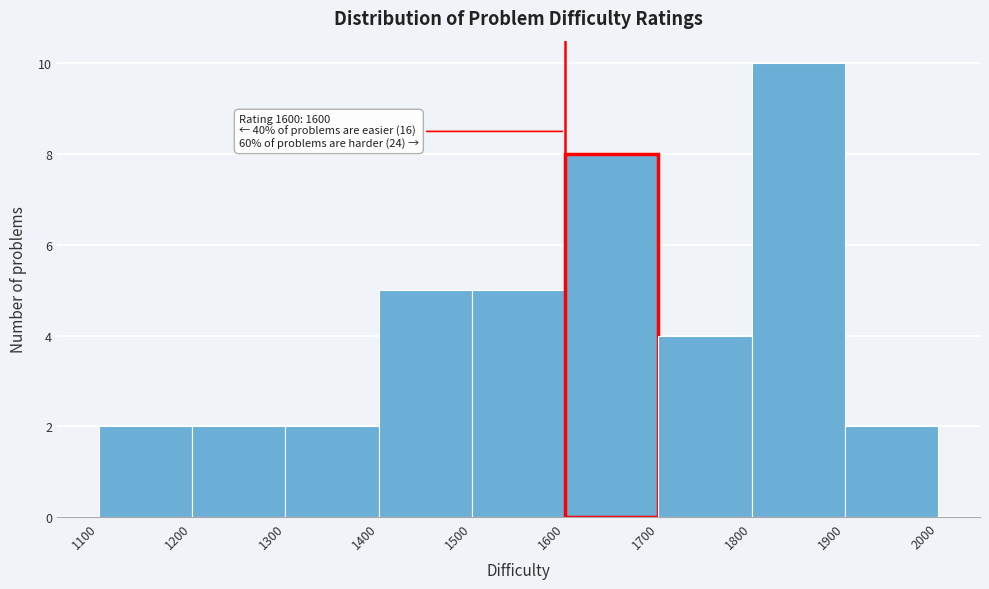

Over which range of the x-axis is the bar tallest?

1800 to 1900